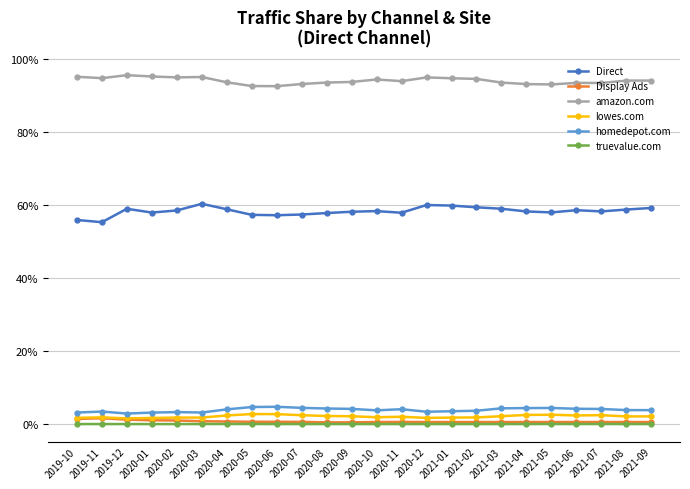

What is the total value across all series at 2020-10?

1.6